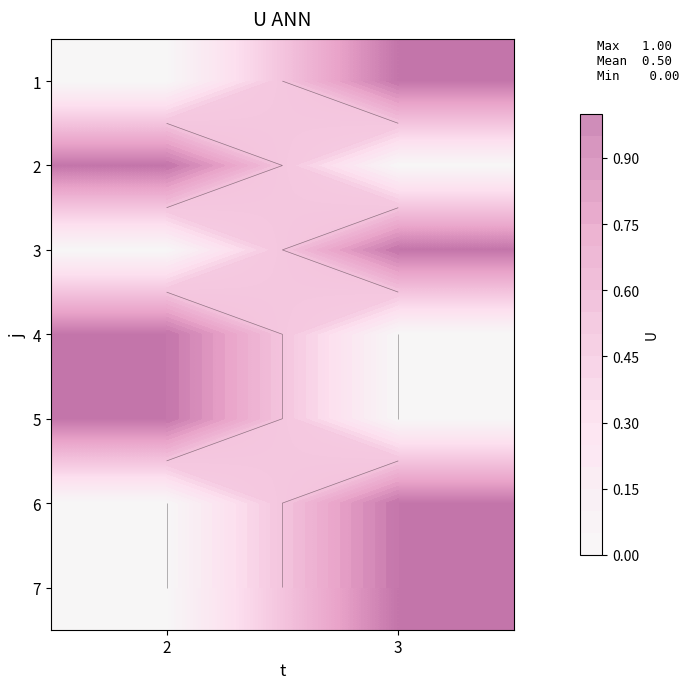

Is it true that 1 equals 2 at 3?

False